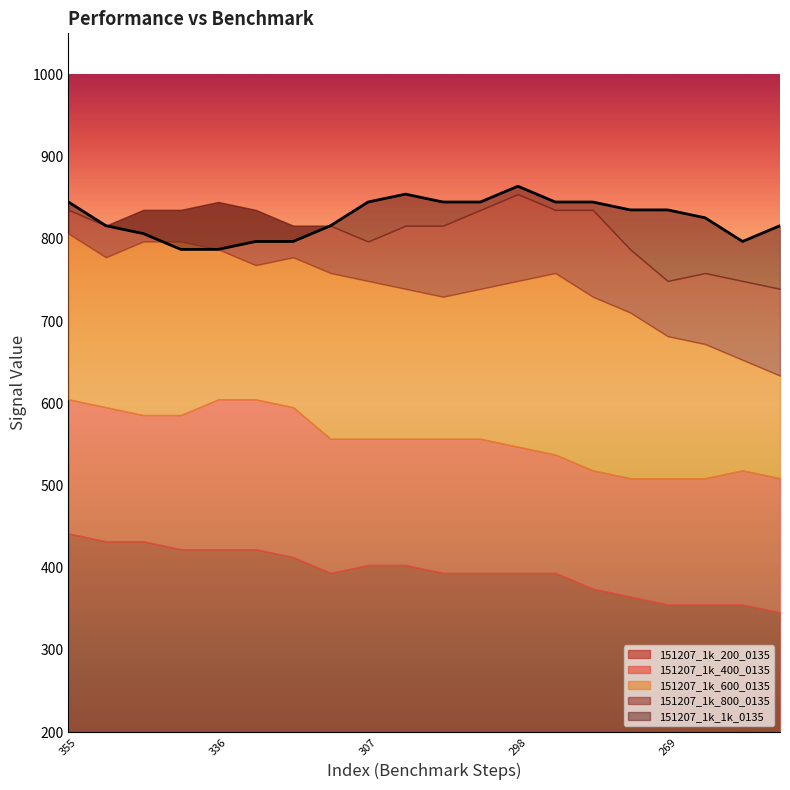

Between 3 and 5, which is larger?

3